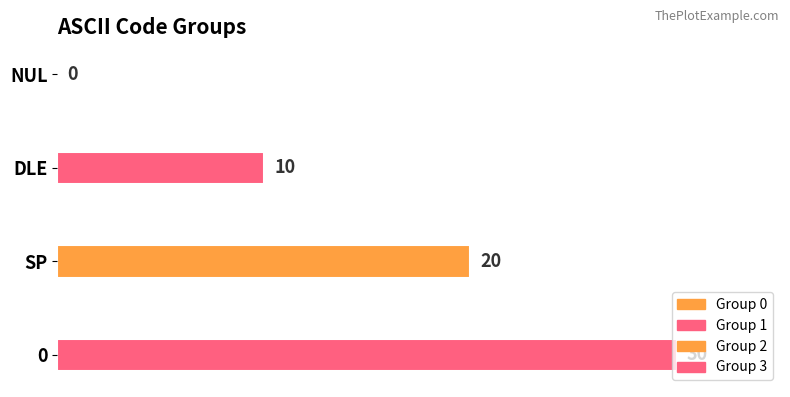

How many values are above zero?

3